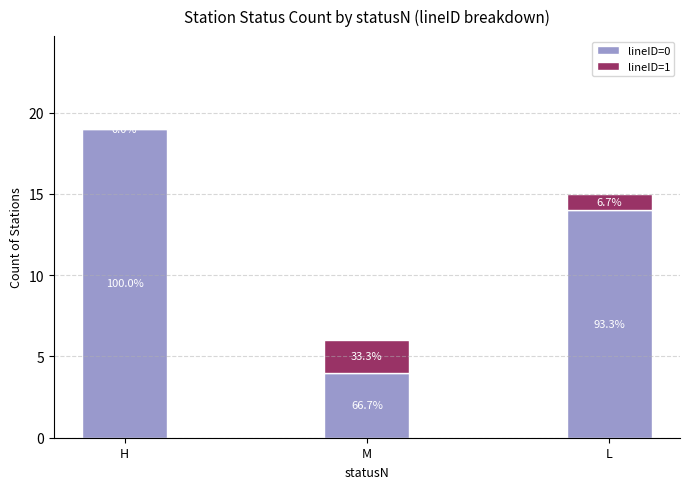

Are the bars horizontal?

No